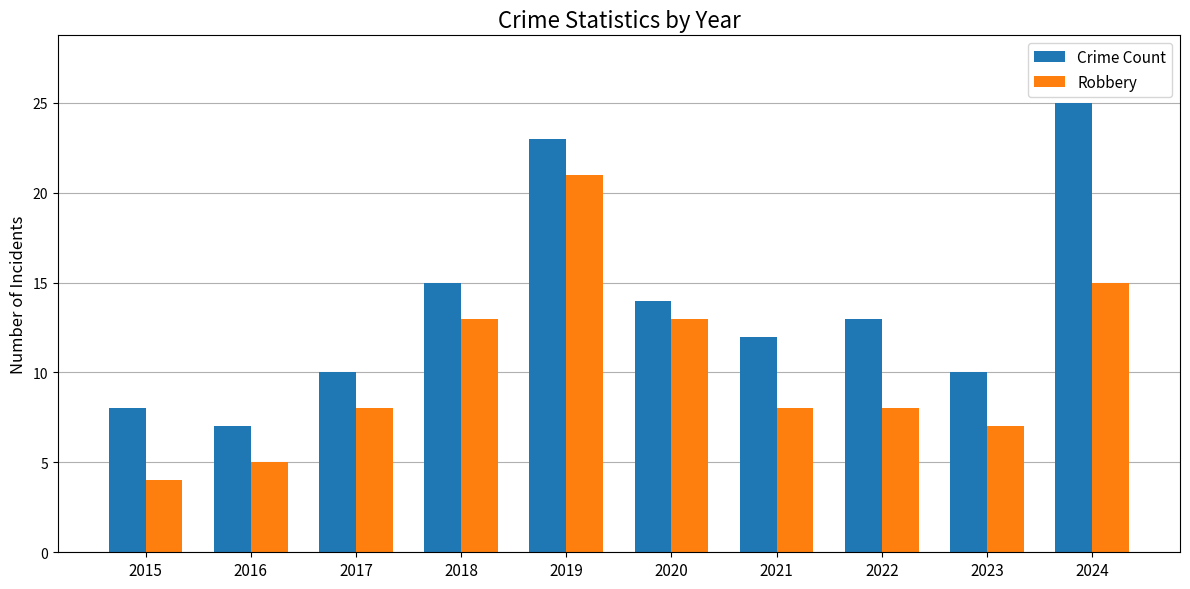

Does the chart contain stacked bars?

No